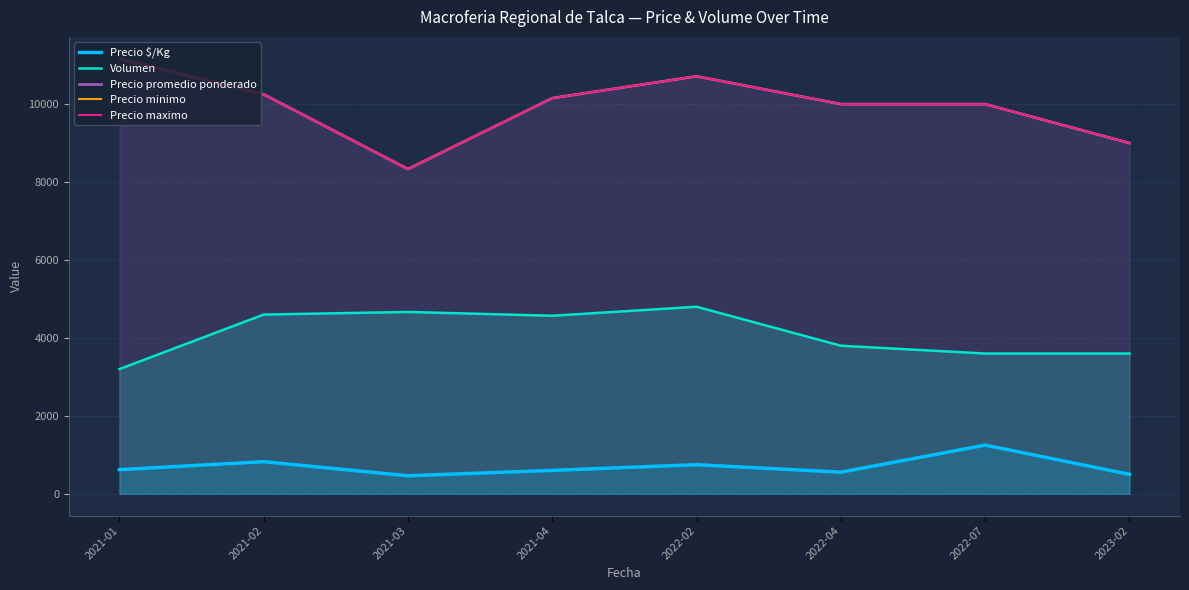

How many interior local peaks does the Precio promedio ponderado series have?

1